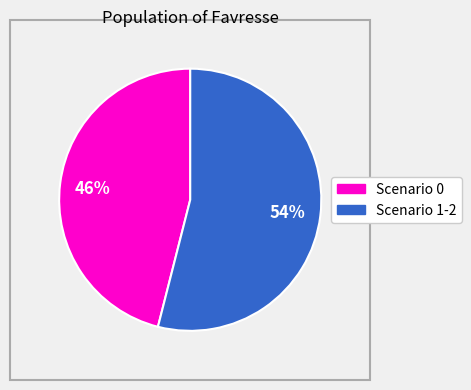

Does any single category account for the majority?

Yes